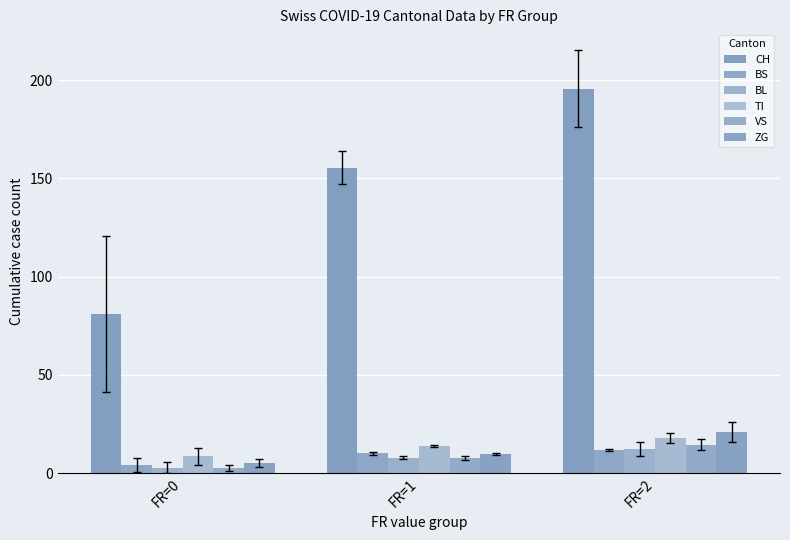

What is the smallest value displayed?

2.7